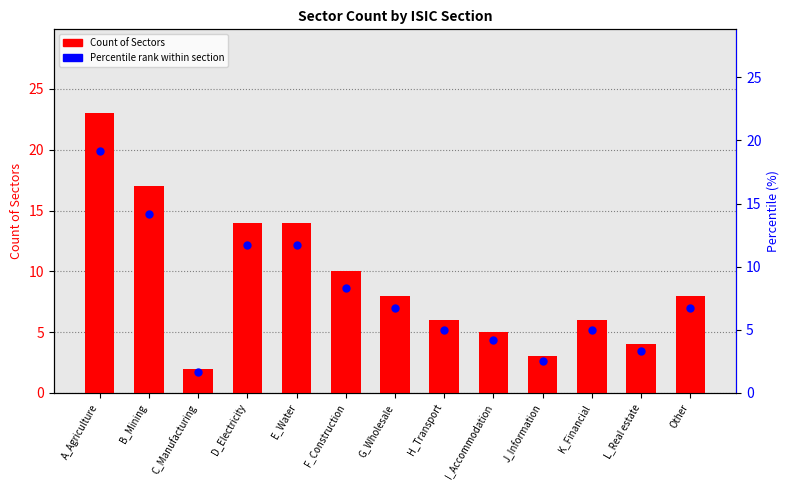

What are all the series names shown in the legend?

Count of Sectors, Percentile rank within section